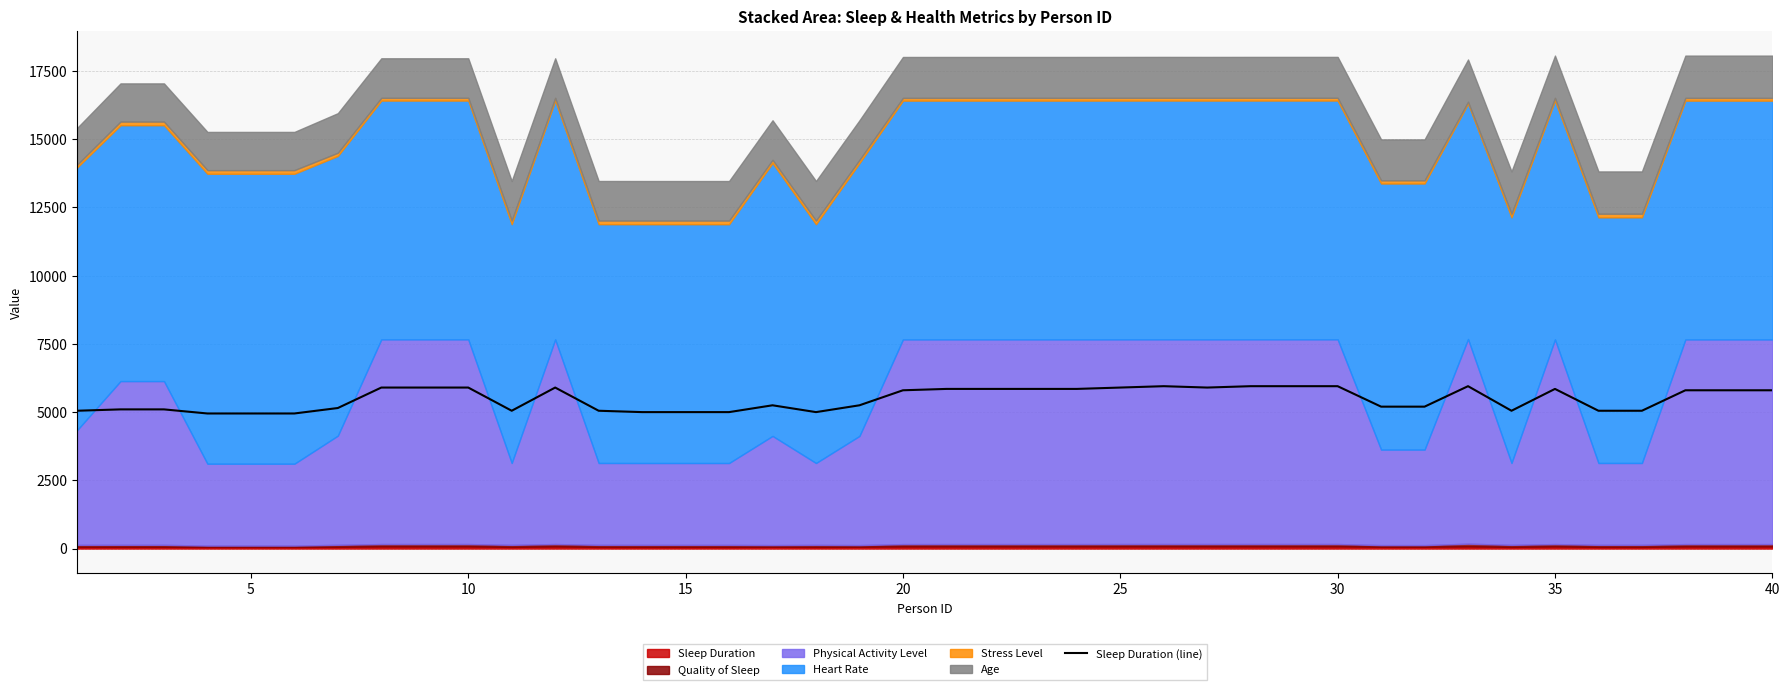

What is the minimum value for Sleep Duration (line)?

4950